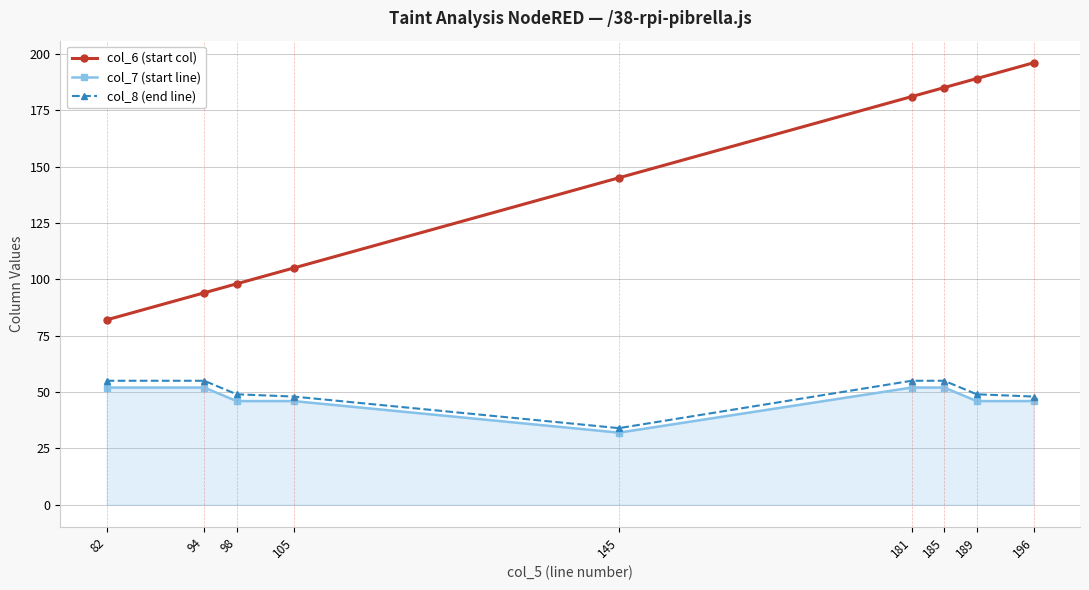

The col_8 (end line) series shows 75 at 181. True or false?

False